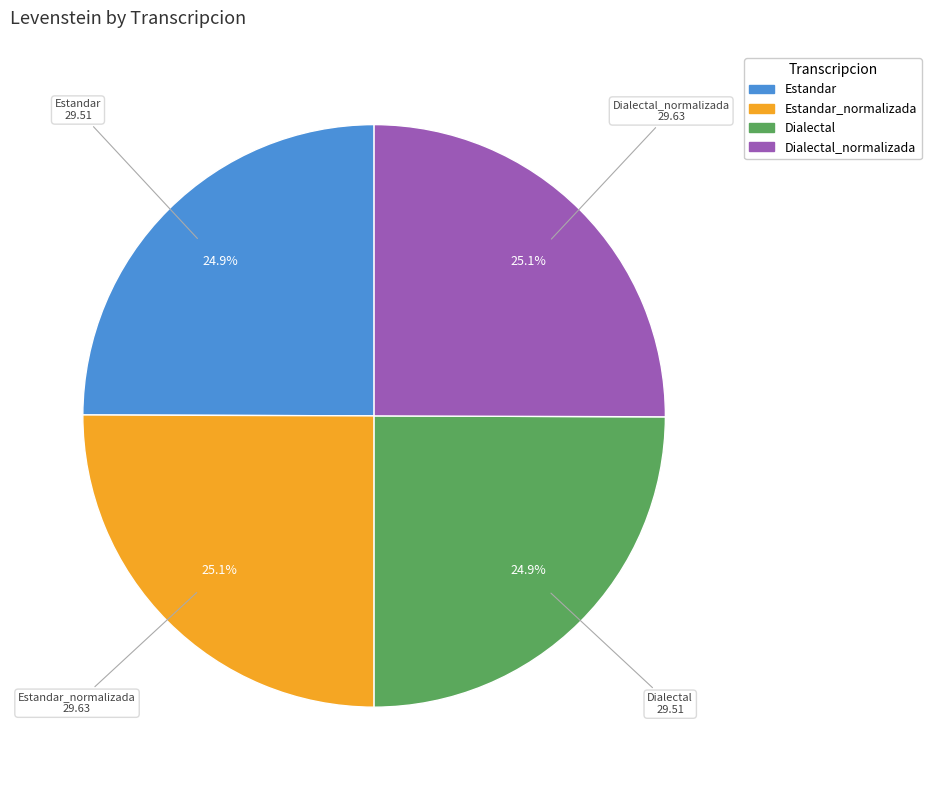

Is there a majority slice in this chart?

No